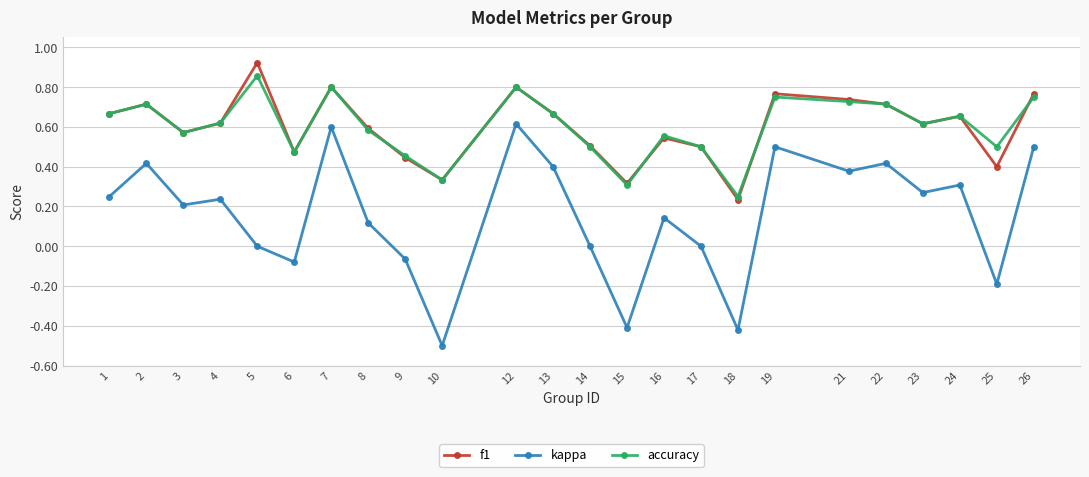

At which category does accuracy reach its first local valley?

3